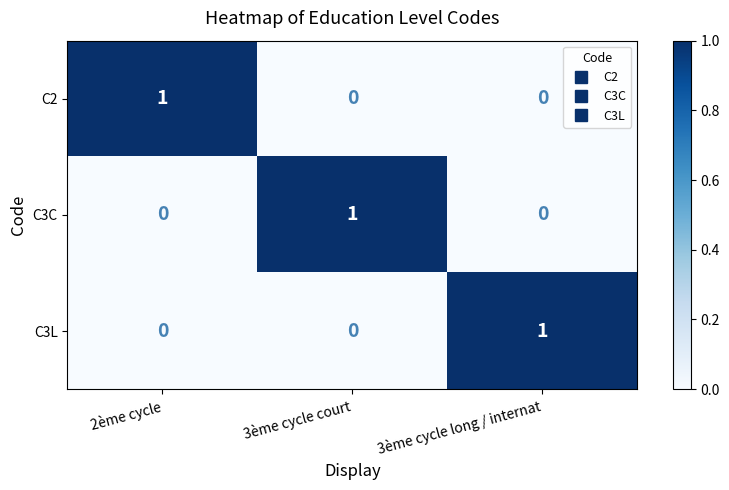

At how many categories does at least one series exceed 0?

3